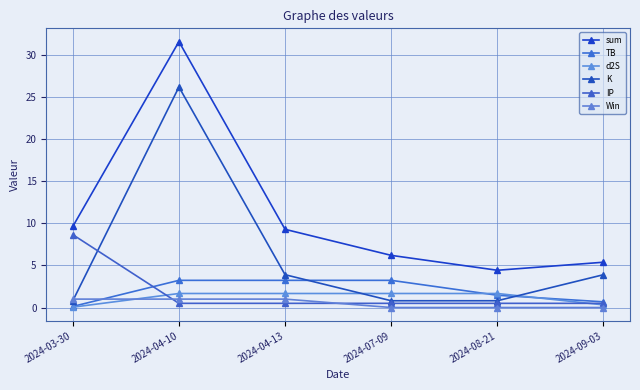

What is the label of the 1st point from the left?

2024-03-30